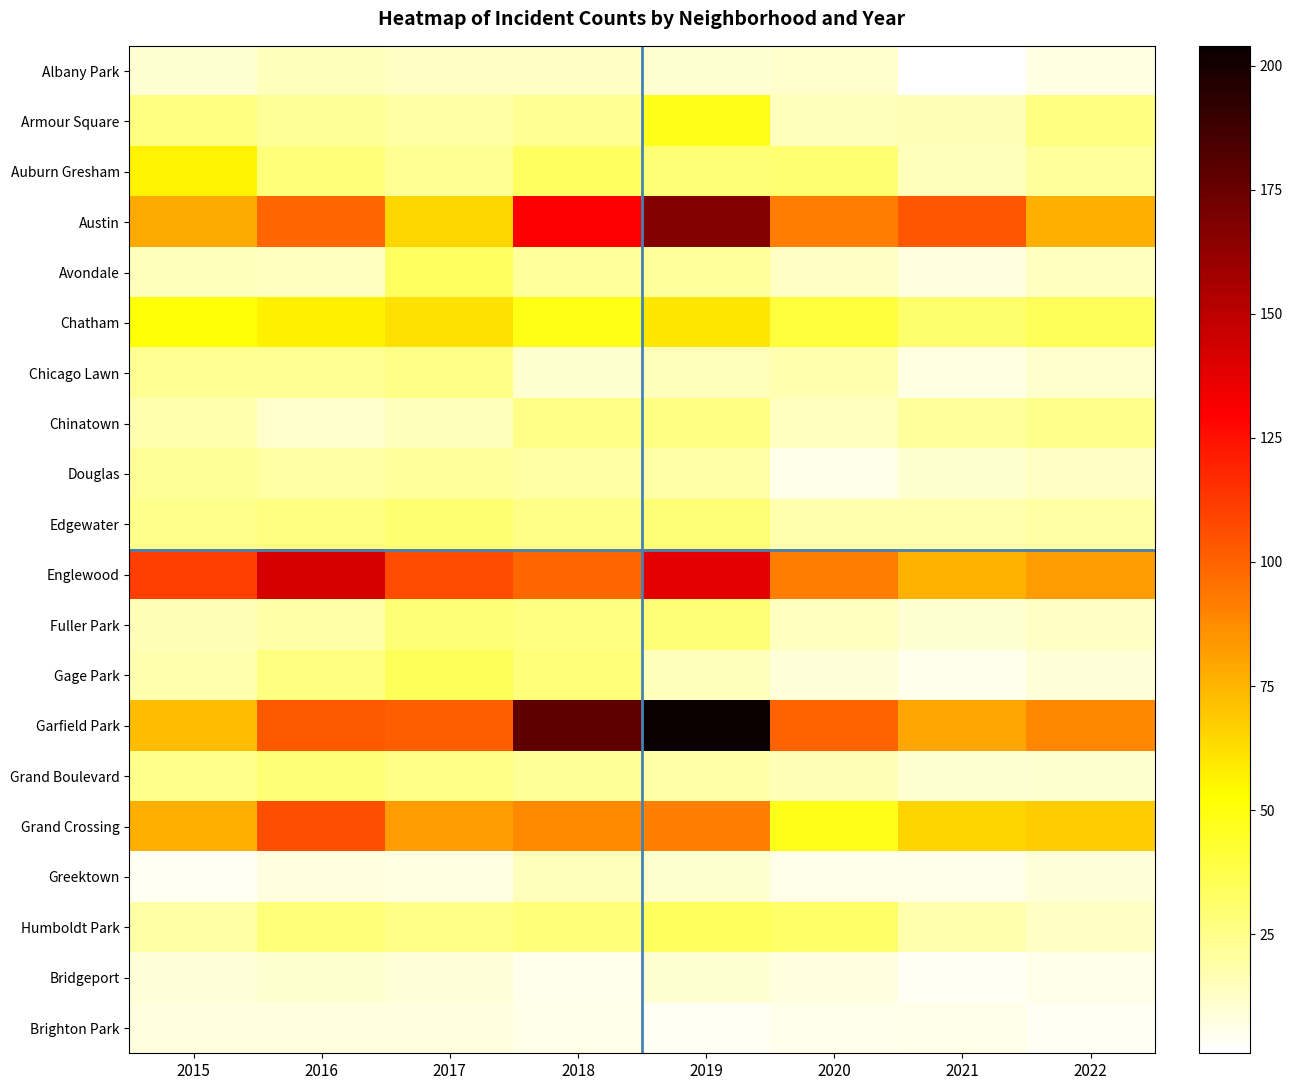

Reading left to right, list all the values displayed in this chart.

Albany Park: 2015=10	2016=15	2017=13	2018=13	2019=10	2020=12	2021=1	2022=7
Armour Square: 2015=27	2016=22	2017=20	2018=23	2019=47	2020=15	2021=16	2022=27
Auburn Gresham: 2015=56	2016=28	2017=23	2018=33	2019=29	2020=30	2021=15	2022=21
Austin: 2015=78	2016=99	2017=65	2018=130	2019=167	2020=92	2021=104	2022=77
Avondale: 2015=15	2016=14	2017=33	2018=21	2019=21	2020=13	2021=8	2022=14
Chatham: 2015=51	2016=57	2017=62	2018=48	2019=60	2020=40	2021=31	2022=35
Chicago Lawn: 2015=23	2016=23	2017=25	2018=11	2019=15	2020=17	2021=7	2022=12
Chinatown: 2015=17	2016=12	2017=15	2018=25	2019=26	2020=14	2021=21	2022=24
Douglas: 2015=22	2016=20	2017=21	2018=20	2019=19	2020=6	2021=11	2022=13
Edgewater: 2015=24	2016=27	2017=30	2018=25	2019=29	2020=18	2021=18	2022=20
Englewood: 2015=111	2016=142	2017=107	2018=98	2019=138	2020=92	2021=76	2022=82
Fuller Park: 2015=16	2016=19	2017=29	2018=27	2019=29	2020=14	2021=10	2022=13
Gage Park: 2015=17	2016=27	2017=35	2018=28	2019=15	2020=9	2021=5	2022=9
Garfield Park: 2015=73	2016=103	2017=101	2018=178	2019=204	2020=100	2021=79	2022=89
Grand Boulevard: 2015=24	2016=29	2017=25	2018=22	2019=19	2020=16	2021=10	2022=11
Grand Crossing: 2015=77	2016=106	2017=82	2018=88	2019=91	2020=47	2021=66	2022=68
Greektown: 2015=4	2016=8	2017=7	2018=15	2019=11	2020=6	2021=6	2022=9
Humboldt Park: 2015=20	2016=28	2017=25	2018=28	2019=34	2020=32	2021=18	2022=13
Bridgeport: 2015=9	2016=11	2017=9	2018=5	2019=10	2020=8	2021=4	2022=6
Brighton Park: 2015=8	2016=8	2017=8	2018=6	2019=4	2020=5	2021=6	2022=4